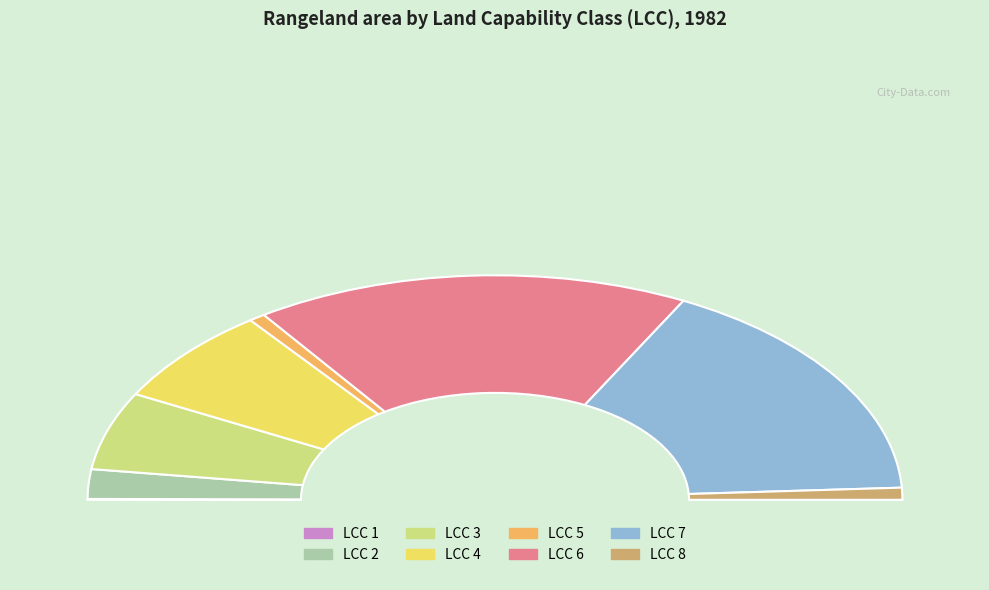

Which slice is the smallest?

1